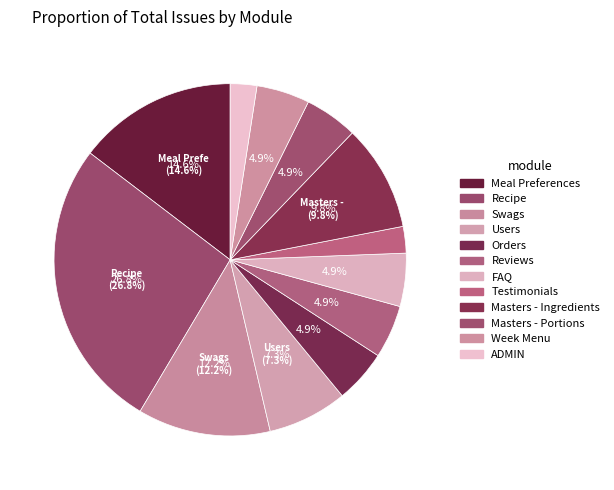

What portion of the pie excludes ADMIN?

97.6%